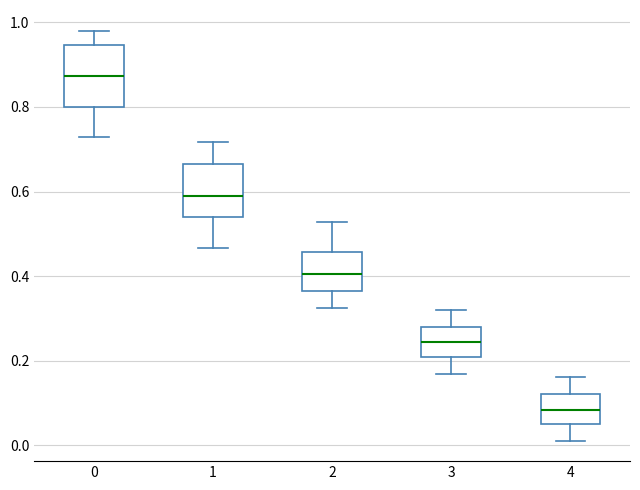

Comparing the boxes themselves (not the whiskers), which one is the tallest?

0